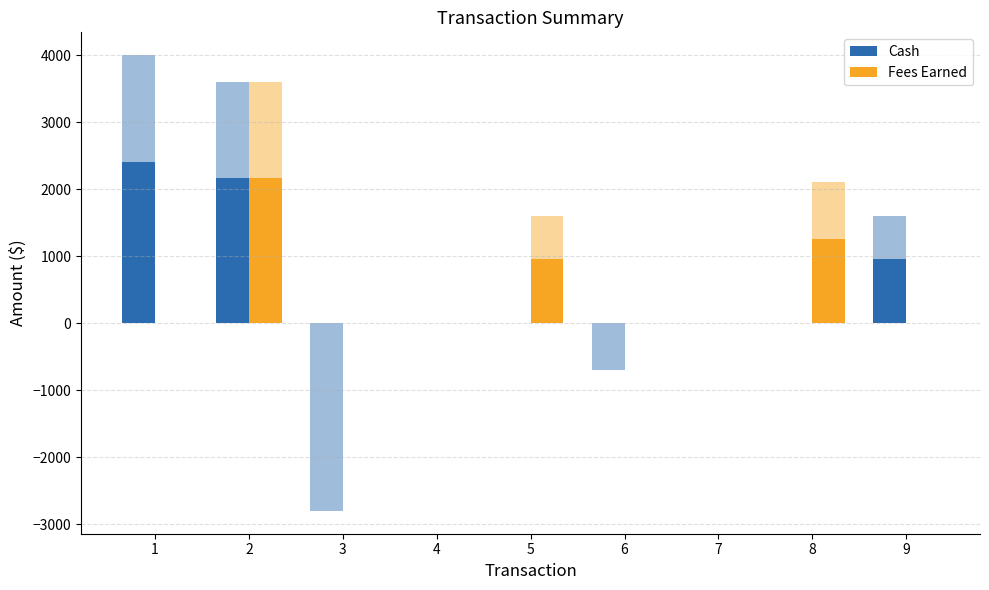

Which category has the lowest value in the Fees Earned series?

1